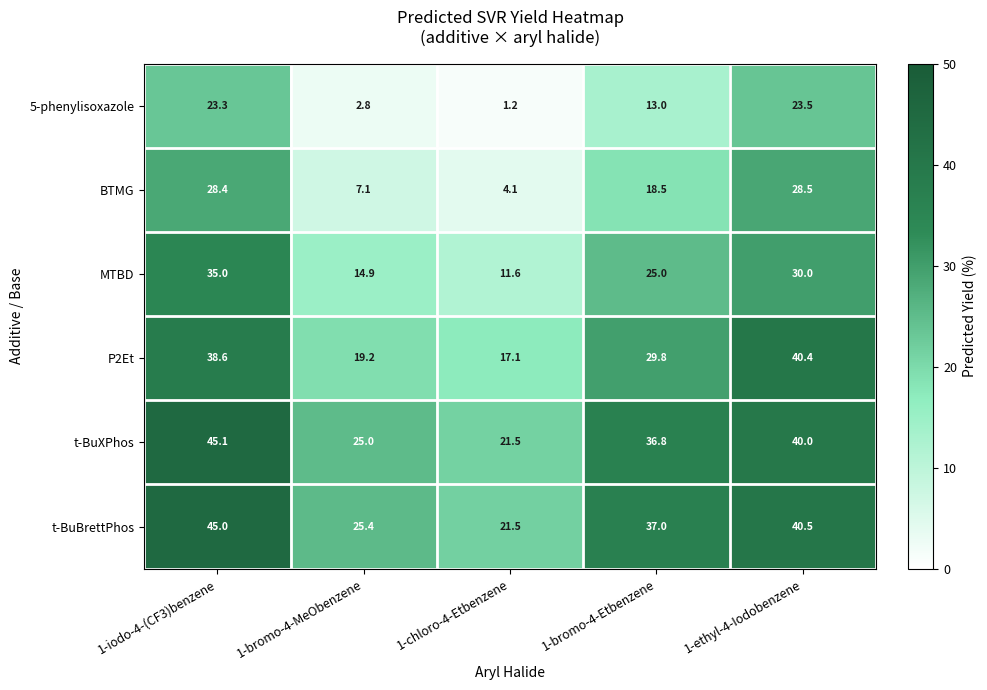

Where does the t-BuXPhos series first go above 36?

1-iodo-4-(CF3)benzene